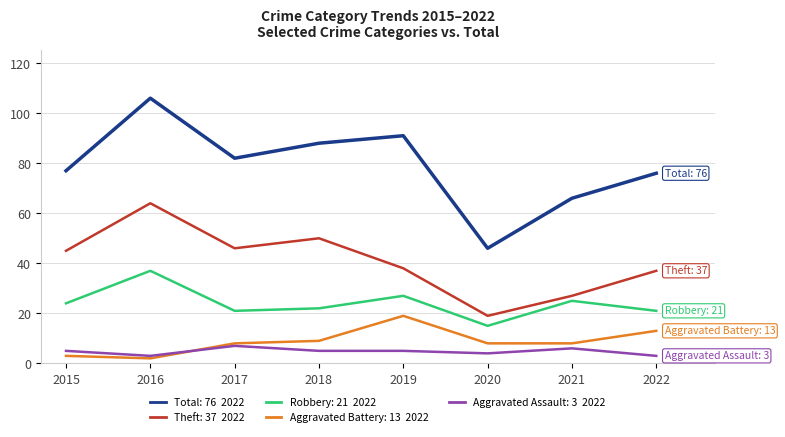

Is this an area chart (filled region under the line)?

No